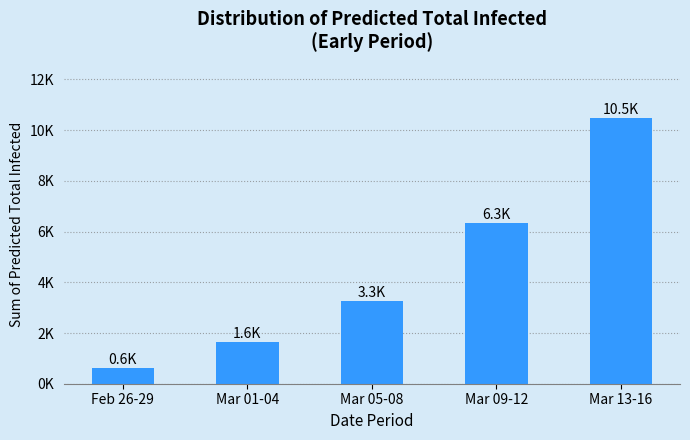

Count the number of values greater than 3272.

2